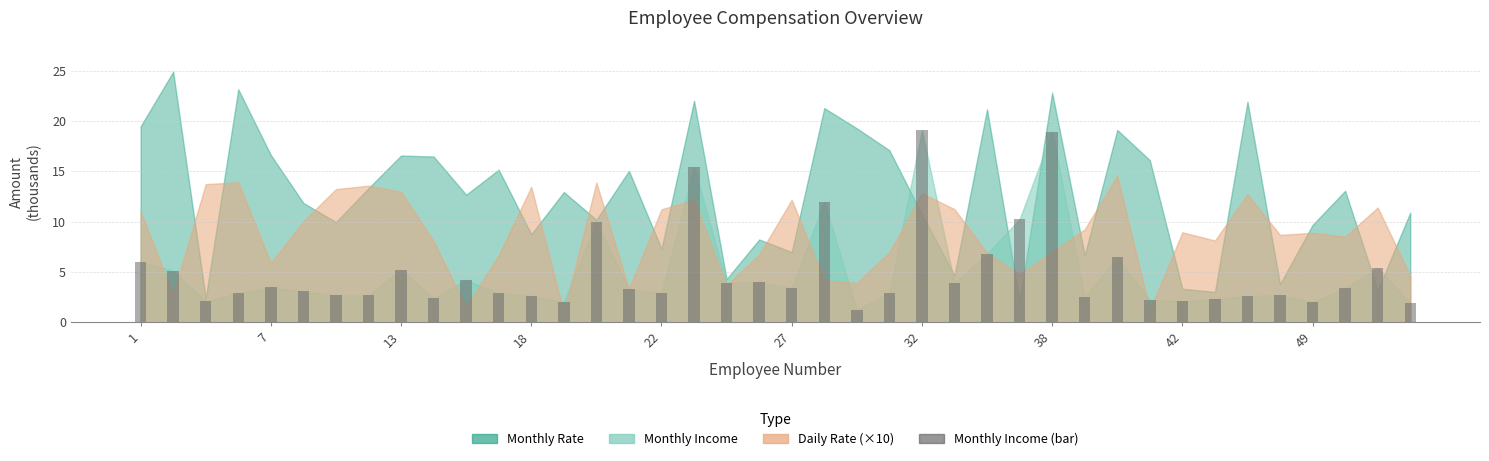

What is the maximum value shown in the chart?

19.1